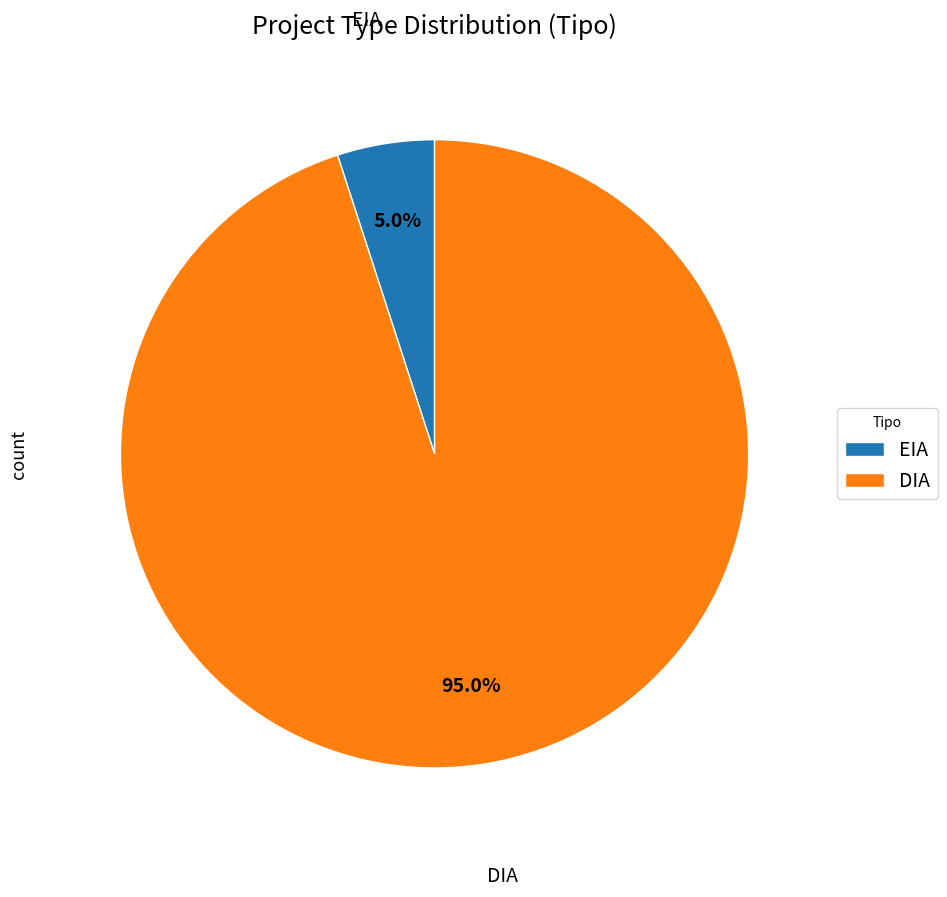

Is there a majority slice in this chart?

Yes